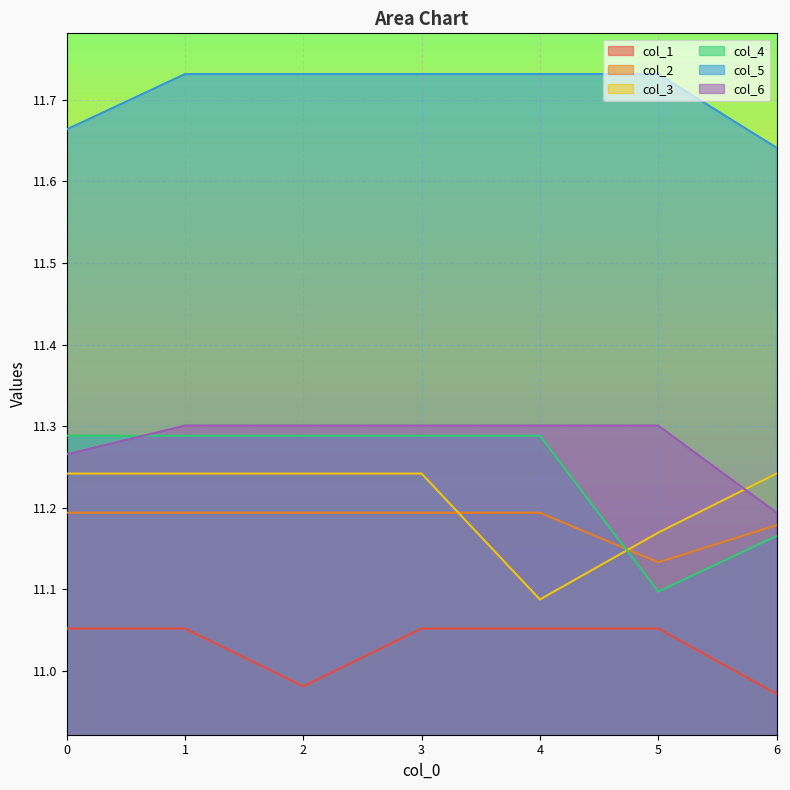

What is the value of the col_6 point at the 6th from the left?

11.3